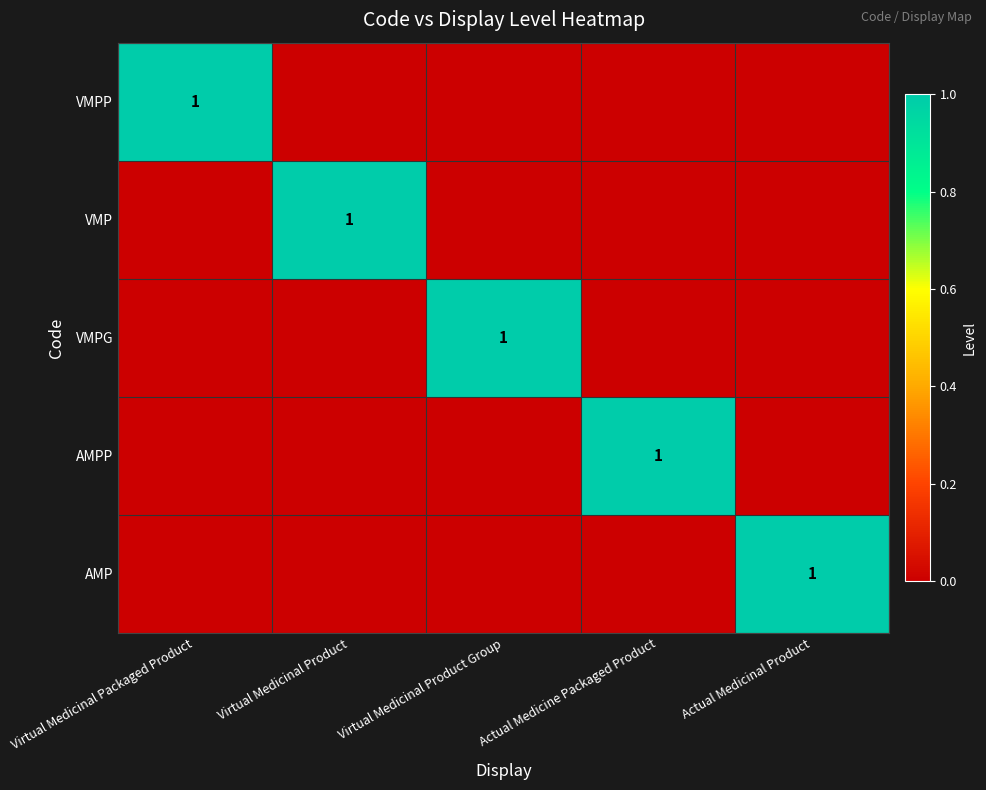

True or false: AMPP has a value of 1 at Actual Medicine Packaged Product.

True